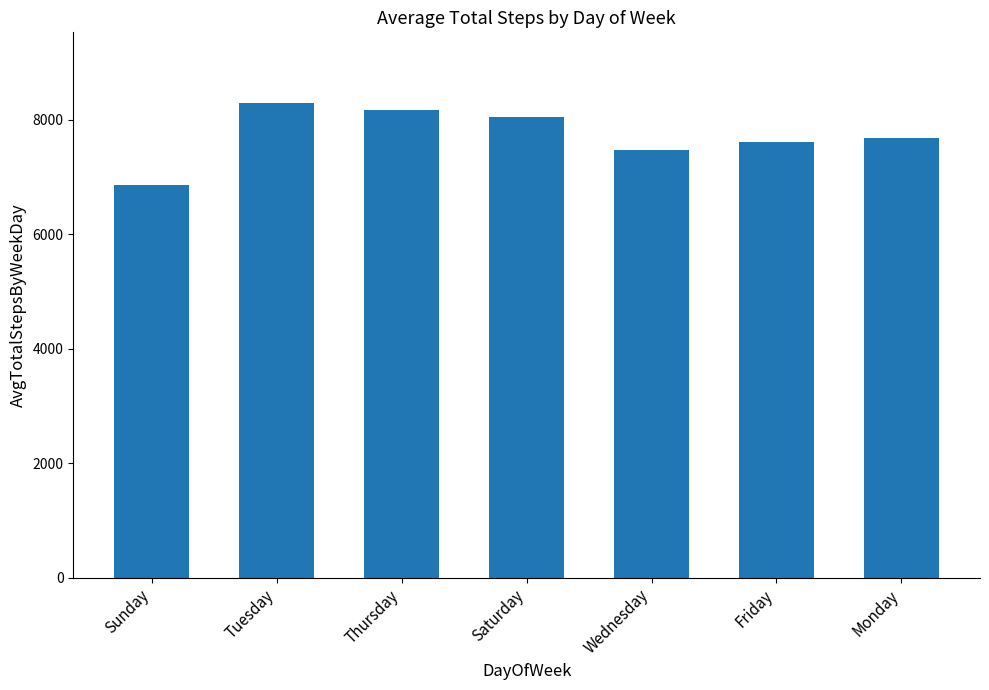

What is the value of the 6th bar from the left?

7620.7